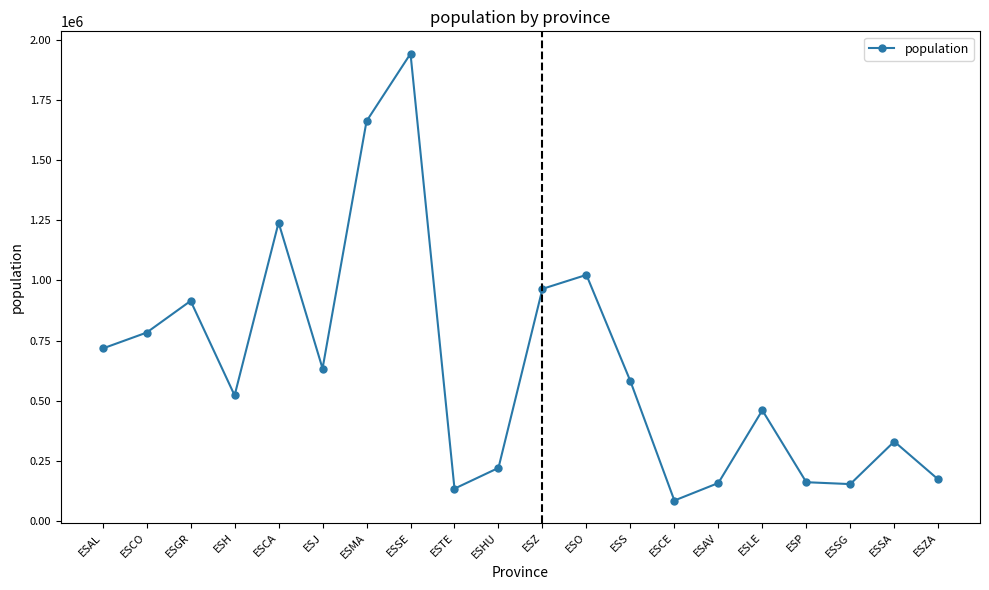

How many lines are shown in the chart?

1